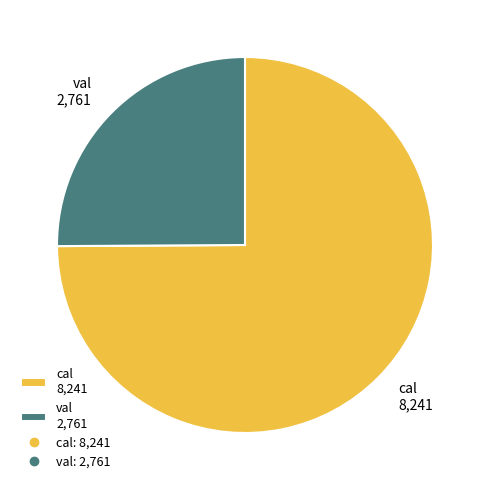

What is the largest slice in the pie chart?

cal